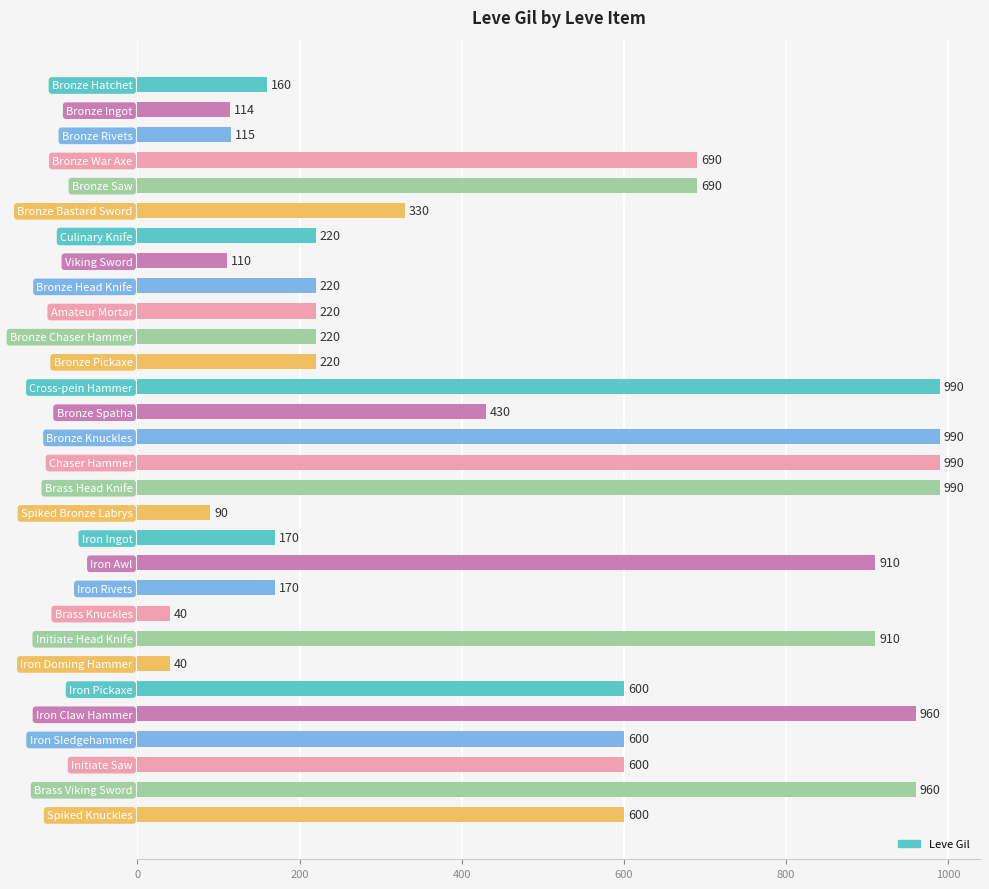

What is the average value?

478